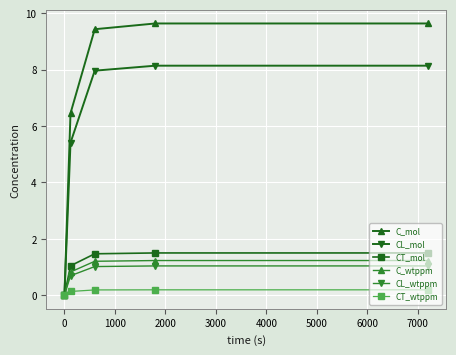

At how many categories does at least one series exceed 5?

4